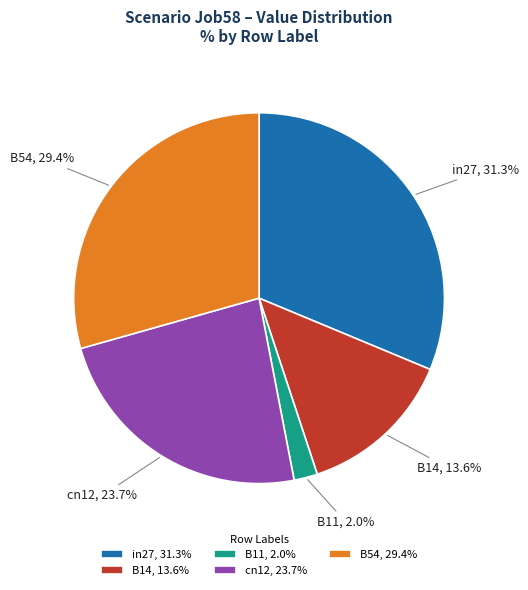

The B14 slice represents 1% of the pie. True or false?

False